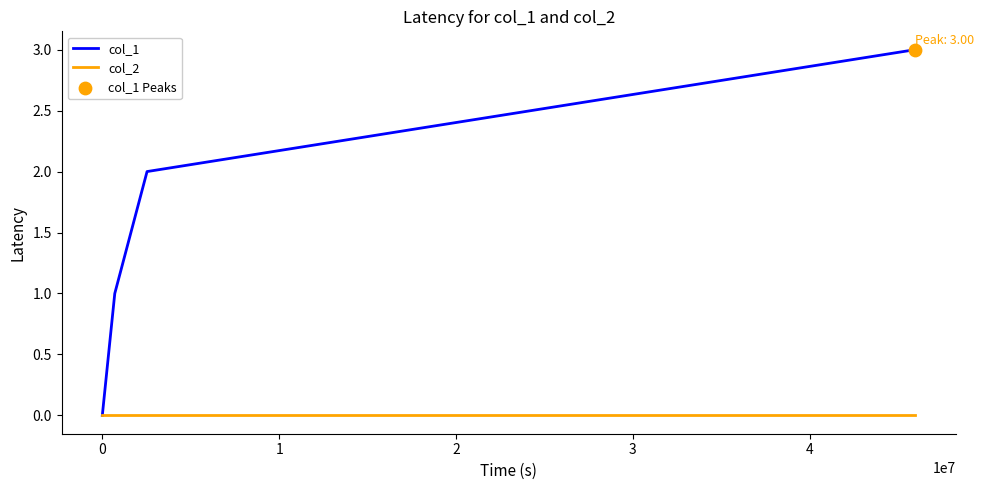

Rank the series by their maximum value, from highest to lowest.

col_1, col_2